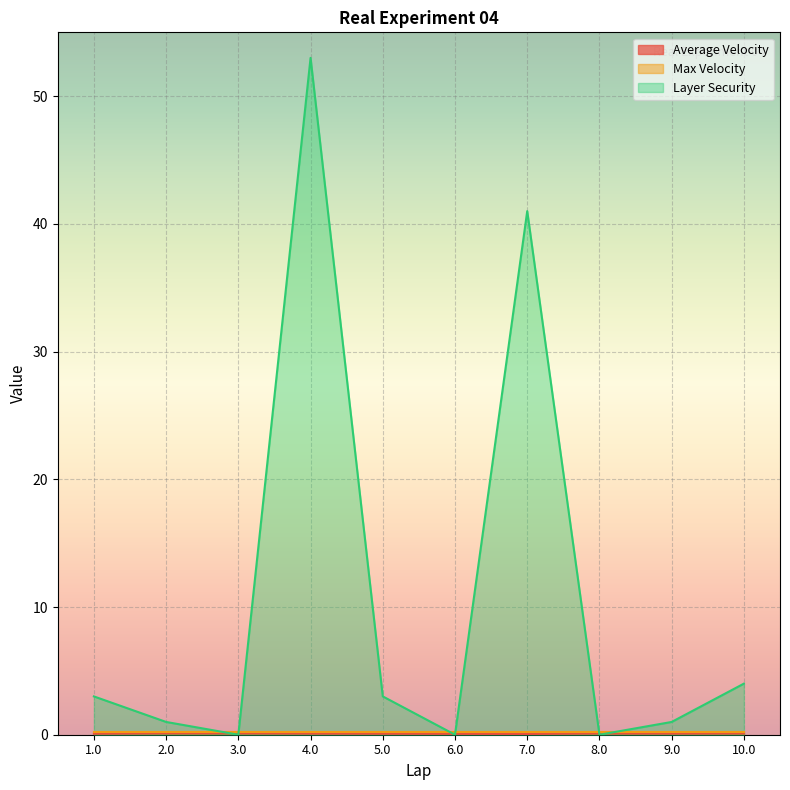

Count the number of categories in the chart.

10